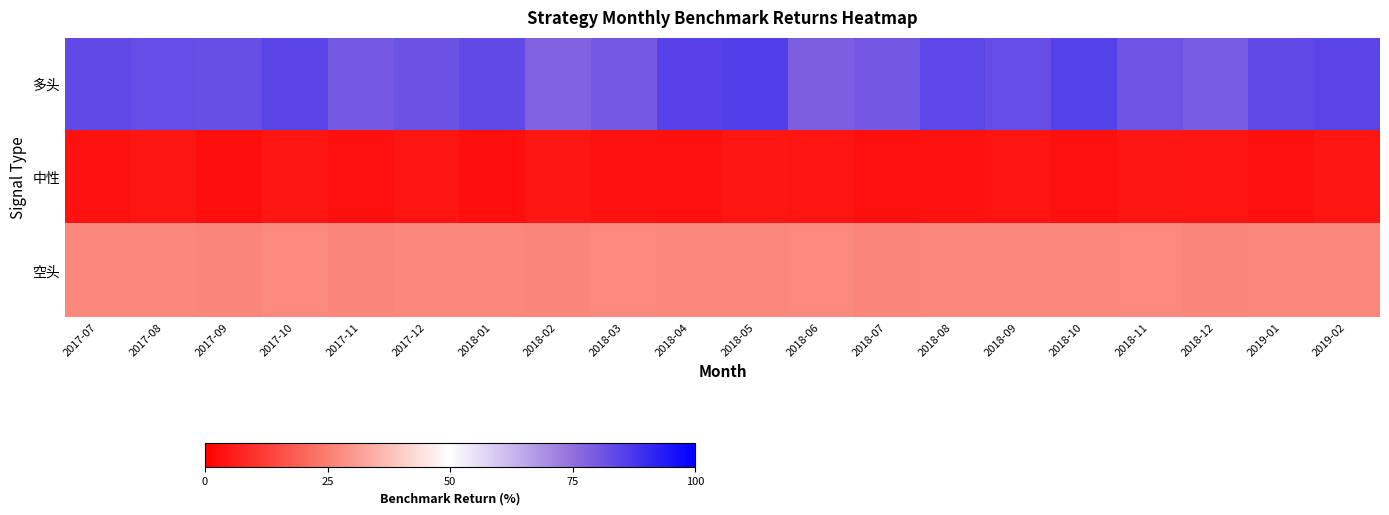

At which category is the sum across all series the highest?

2018-05